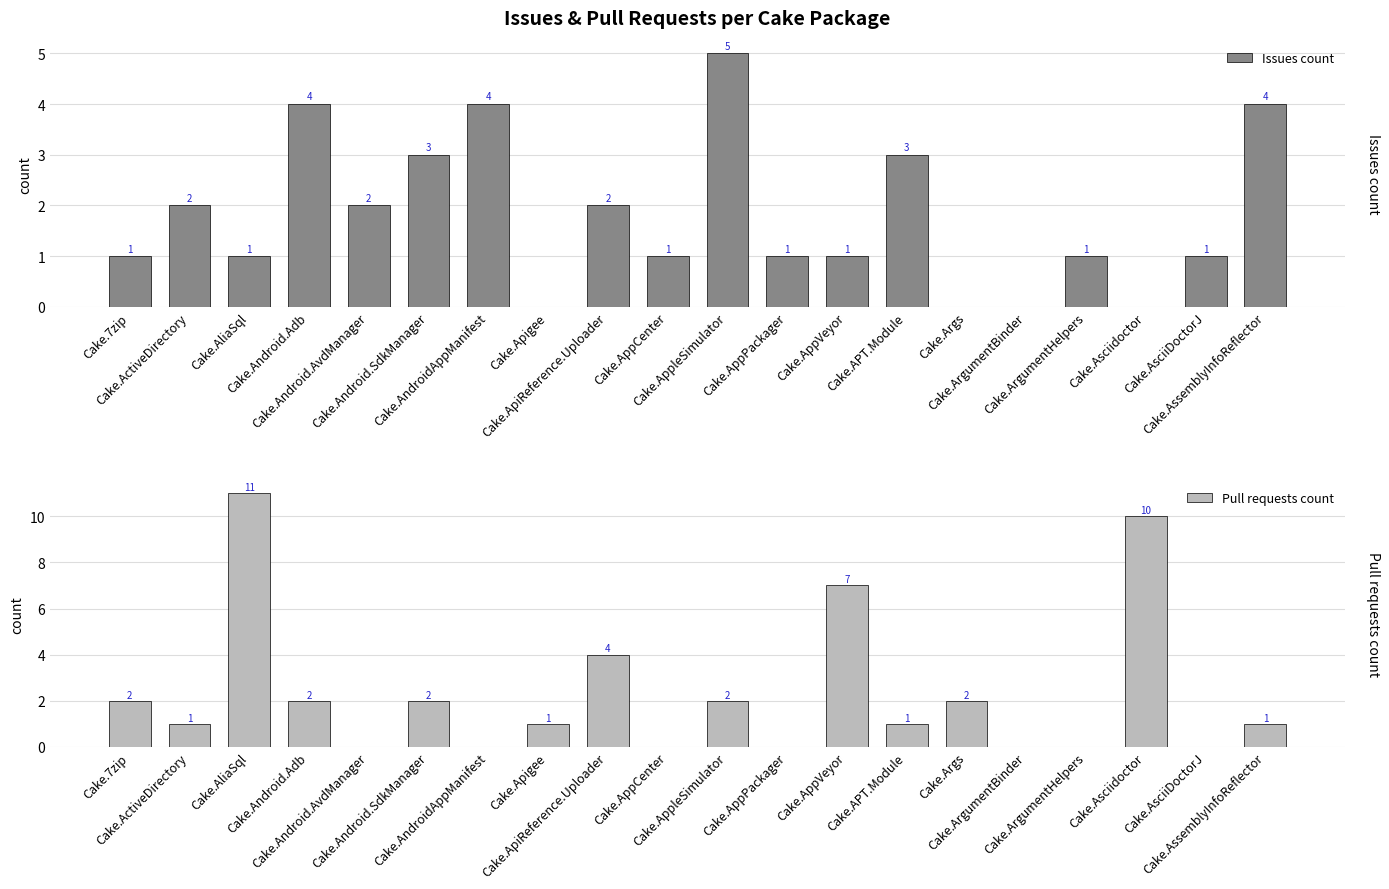

How many values in the Issues count series are below 1?

4